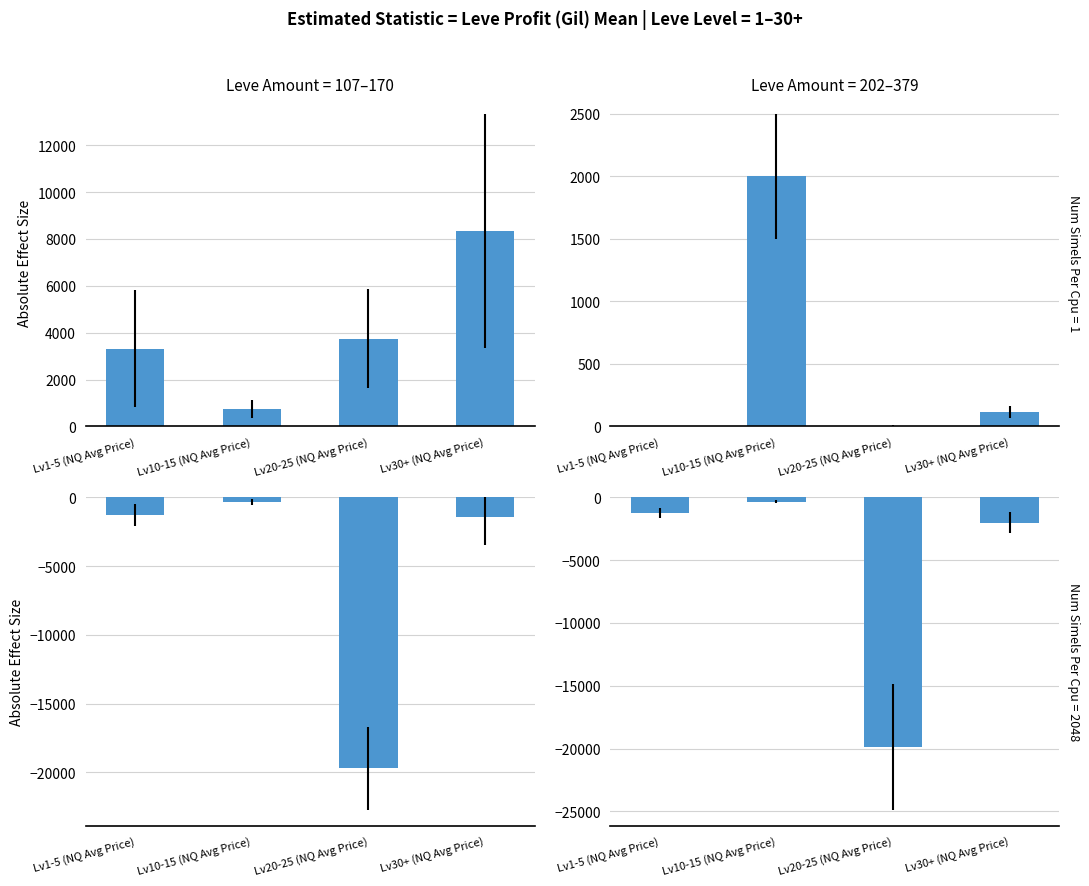

The Leve Profit HQ series shows -6920.7 at Lv20-25 (NQ Avg Price). True or false?

False